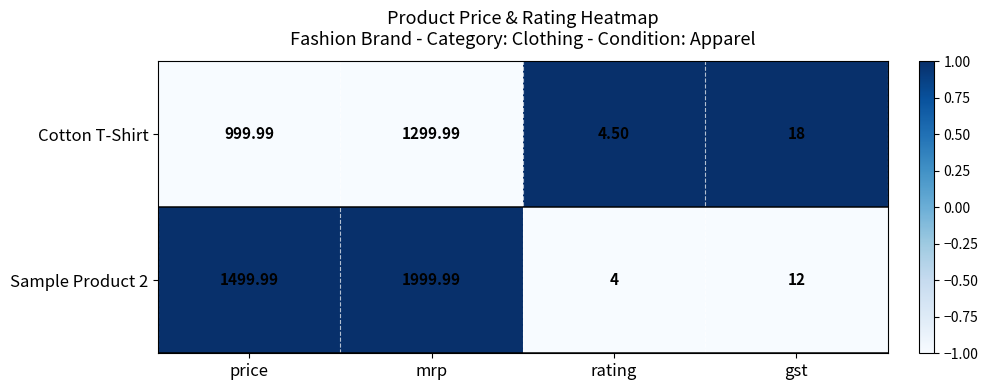

At mrp, list the series in order from largest to smallest.

Sample Product 2, Cotton T-Shirt